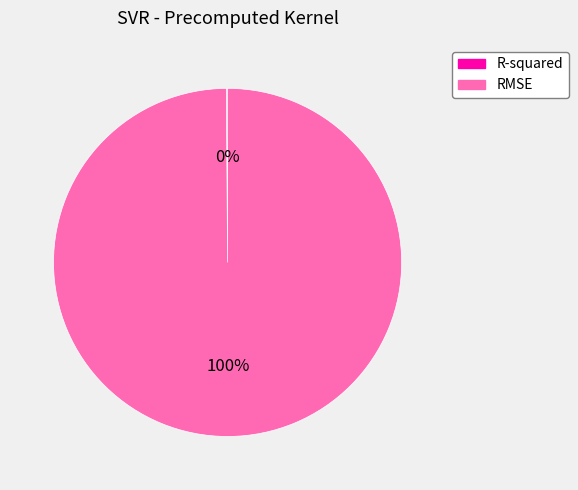

Which category has the biggest portion of the pie?

RMSE